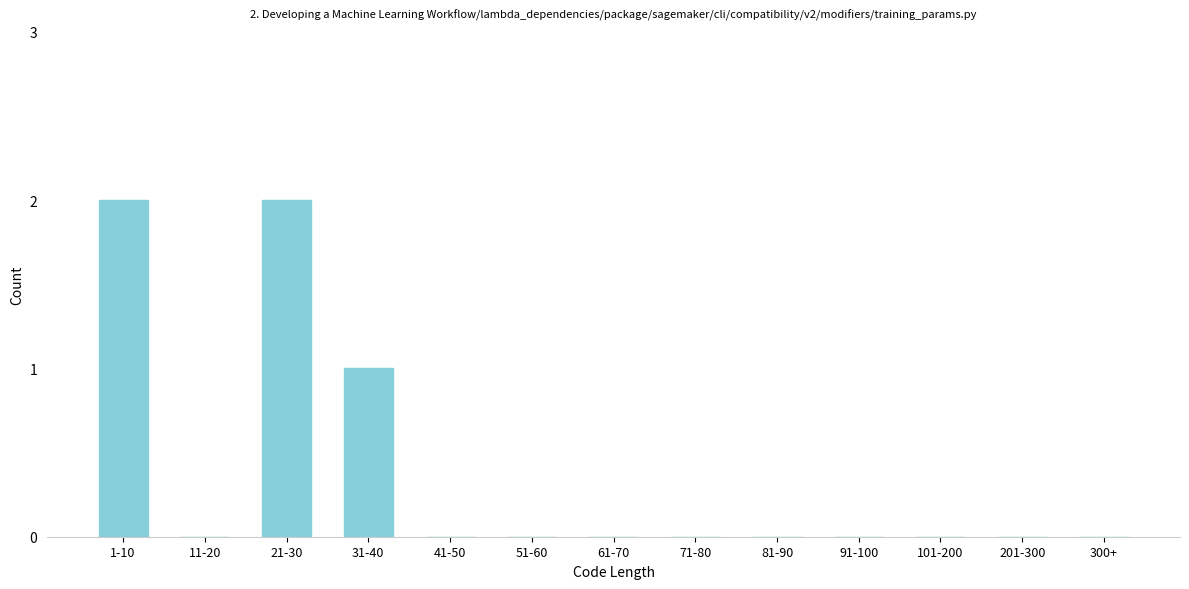

Reading left to right, transcribe all the data shown in this chart.

1-10=2	11-20=0	21-30=2	31-40=1	41-50=0	51-60=0	61-70=0	71-80=0	81-90=0	91-100=0	101-200=0	201-300=0	300+=0